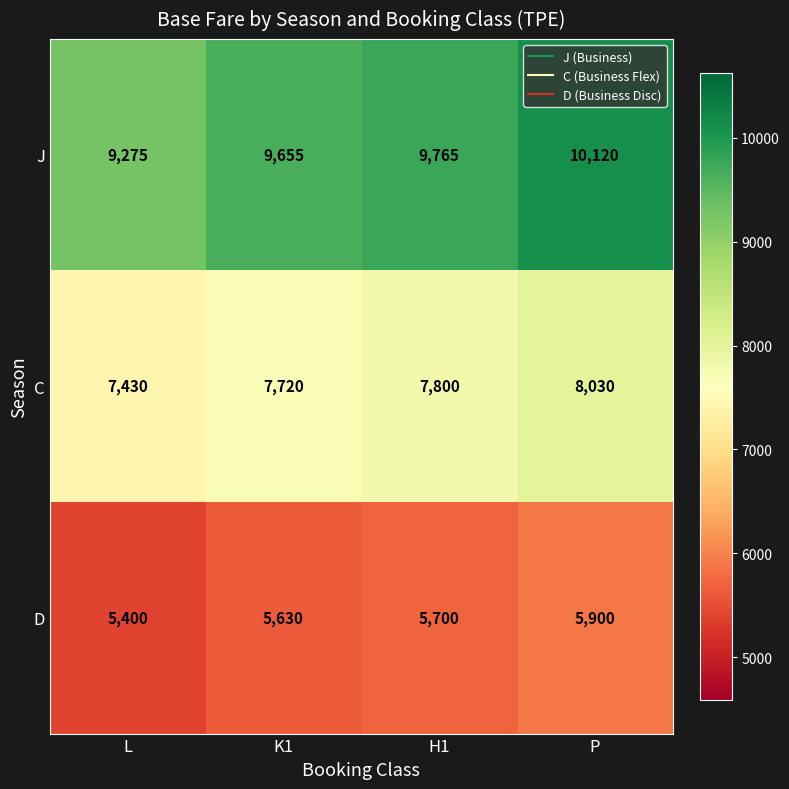

At which label is D closest to 5650?

K1